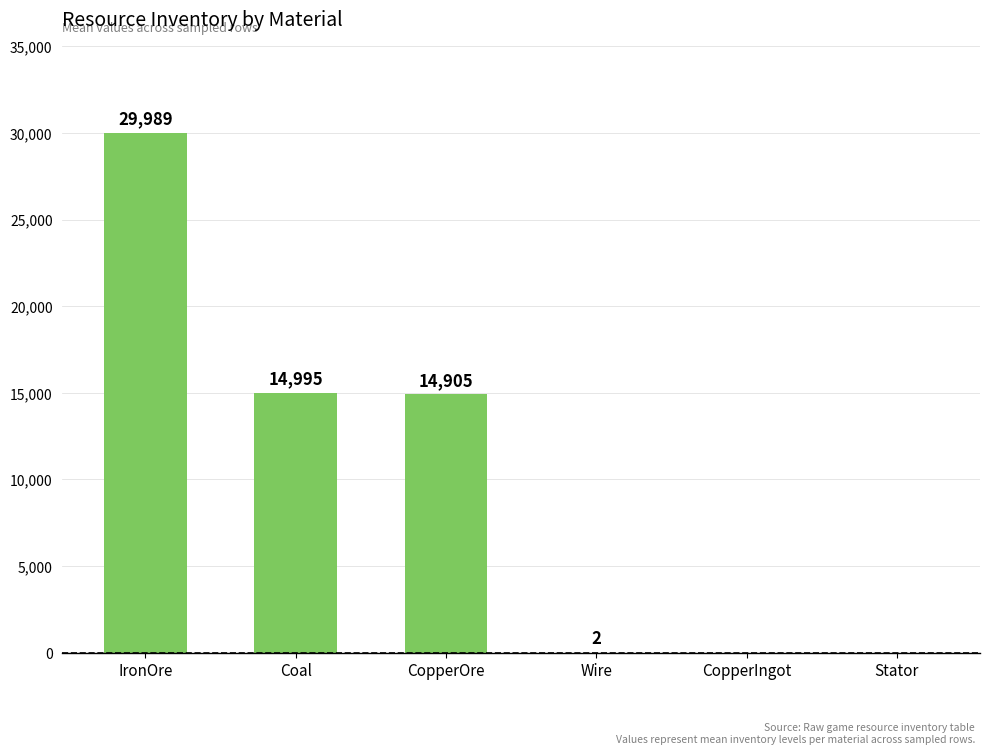

At which label does the data first exceed 14905?

IronOre